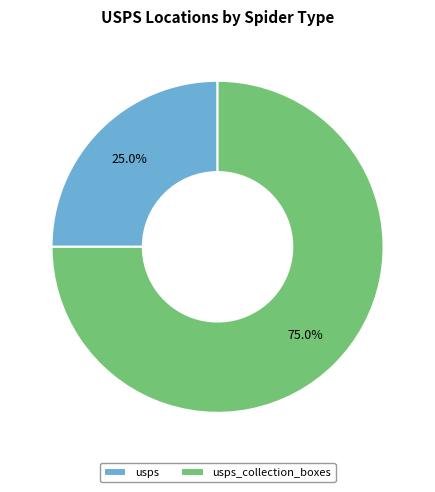

Is it true that usps is 1% of the pie?

False